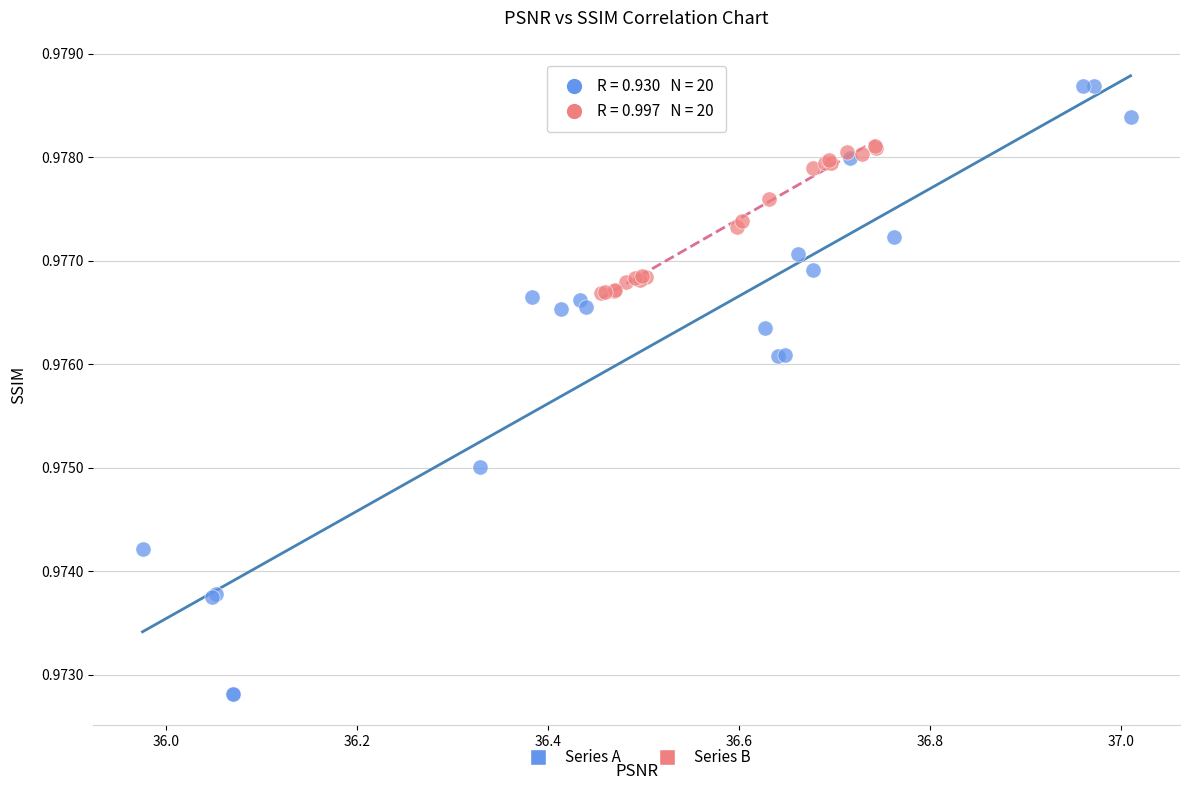

Which series reaches the maximum Y coordinate?

Series A